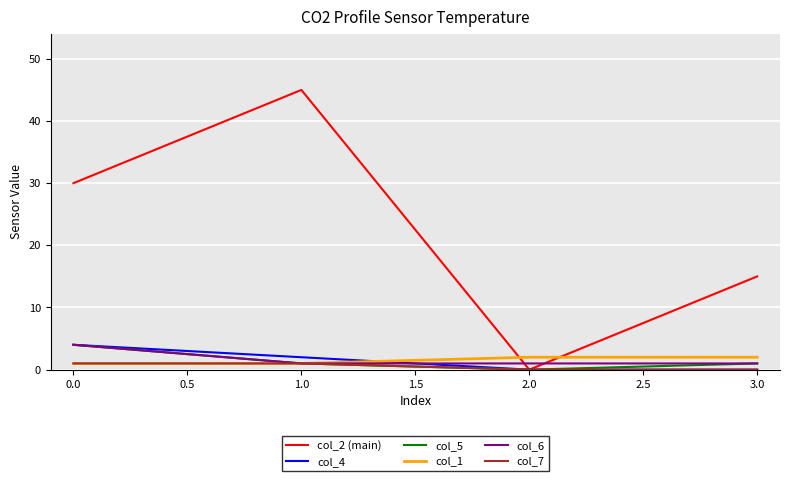

Is it true that col_1 equals 2 at 2.0?

True